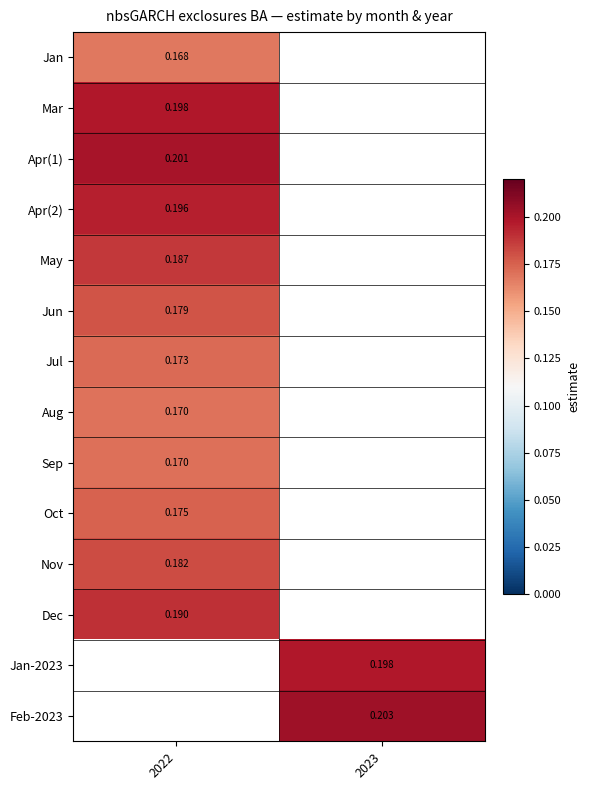

List the series in order of their peak value, lowest first.

Jan, Aug, Sep, Jul, Oct, Jun, Nov, May, Dec, Apr(2), Mar, Apr(1), Jan-2023, Feb-2023